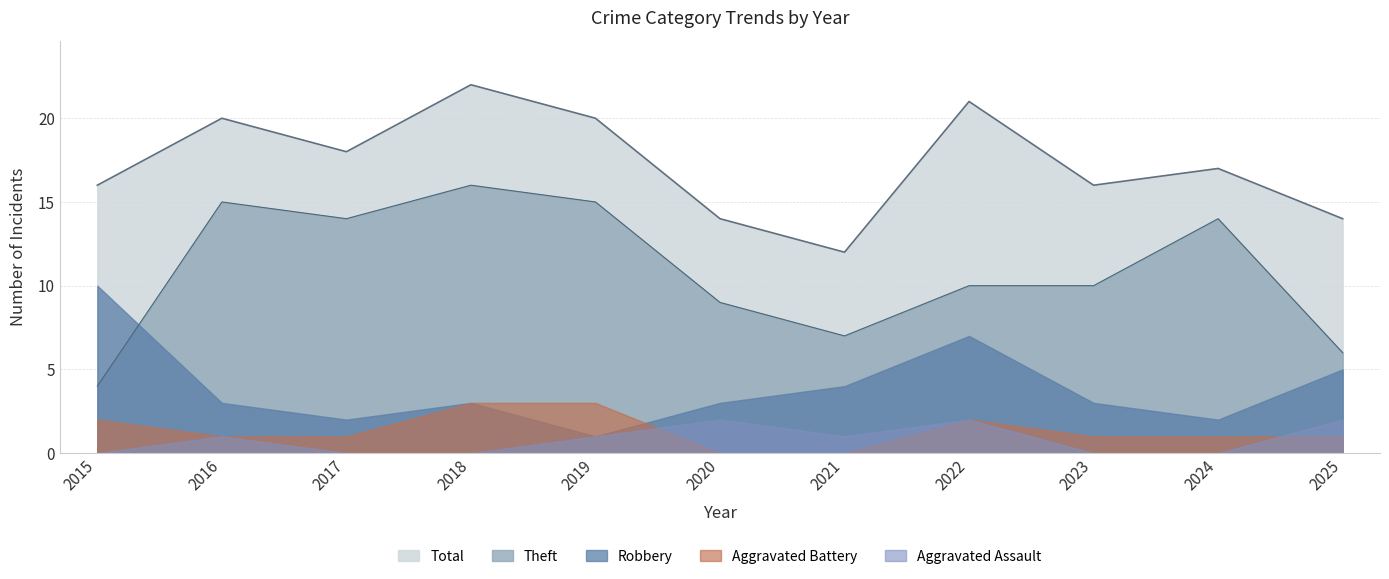

True or false: Robbery and Total intersect in this chart.

False